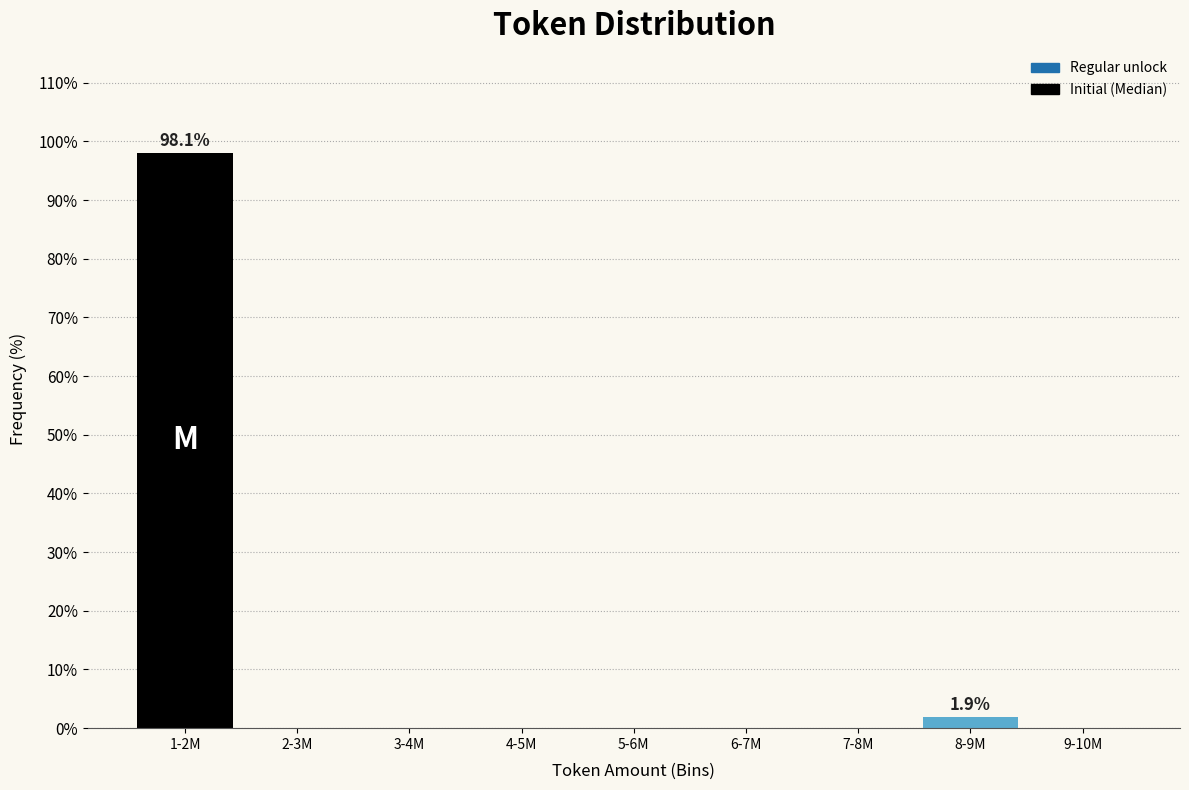

Reading left to right, extract all data points from this chart.

1-2M=98.1	2-3M=0.0	3-4M=0.0	4-5M=0.0	5-6M=0.0	6-7M=0.0	7-8M=0.0	8-9M=1.9	9-10M=0.0